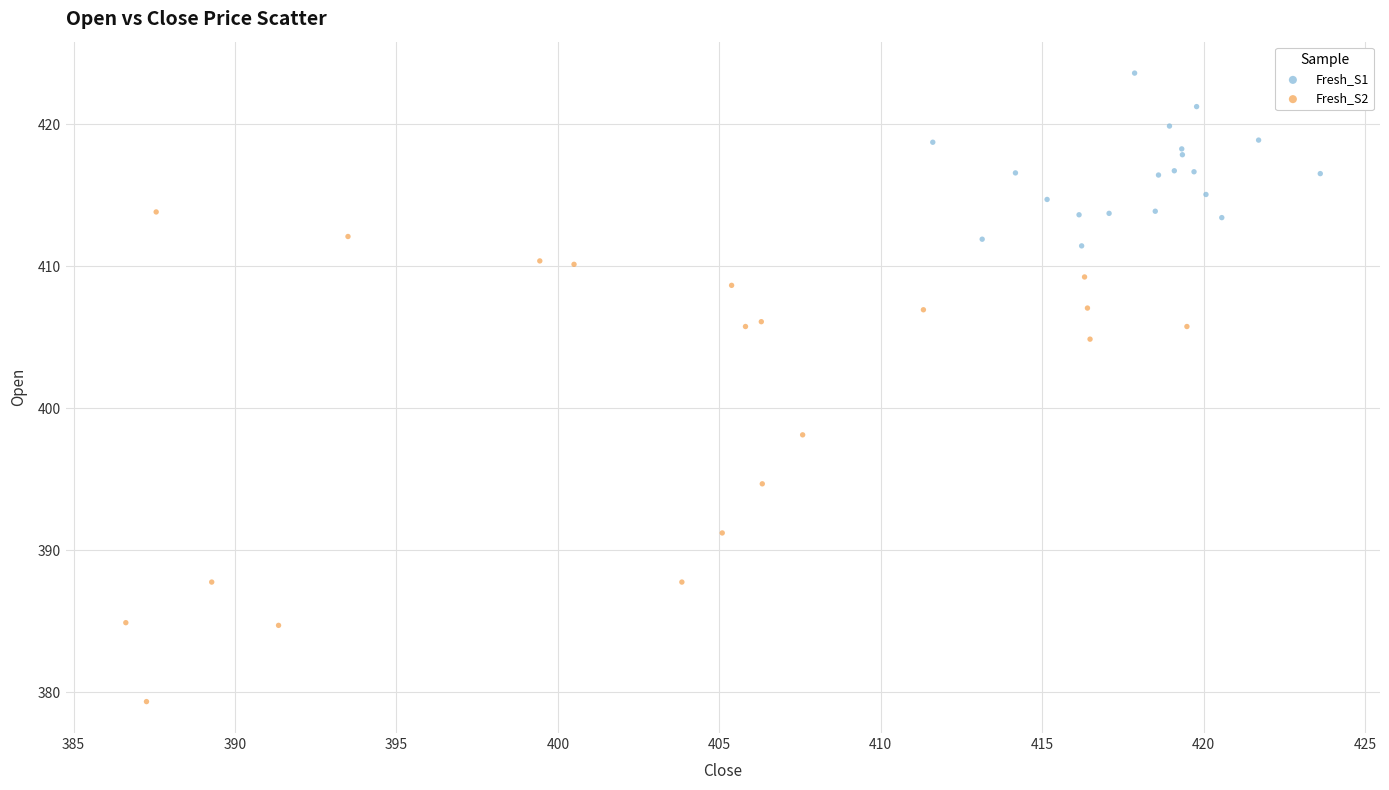

What are all the series names shown in the legend?

Fresh_S1, Fresh_S2